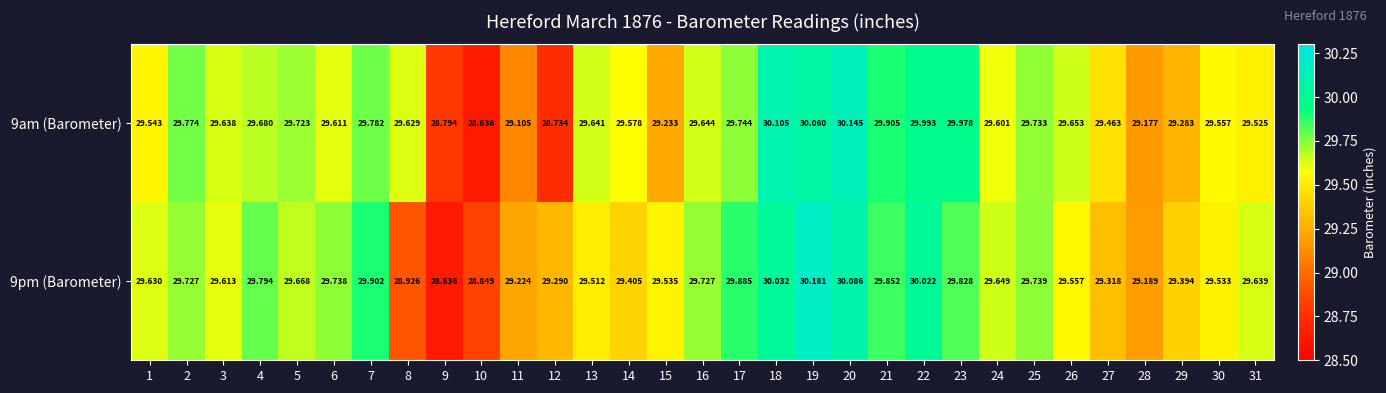

Is the value of 9am (Barometer) at 28 greater than the value of 9pm (Barometer) at 11?

No